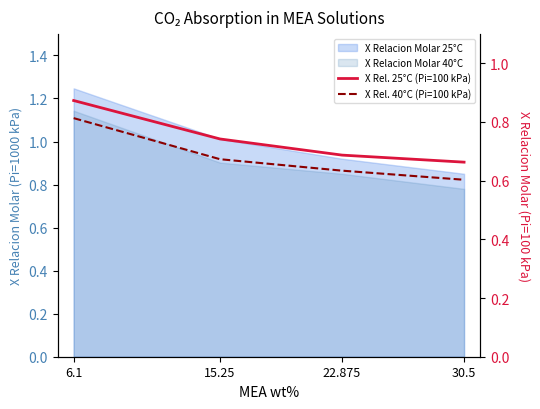

True or false: X Rel. 25°C (Pi=100 kPa) has a value of 0.3 at 30.5.

False